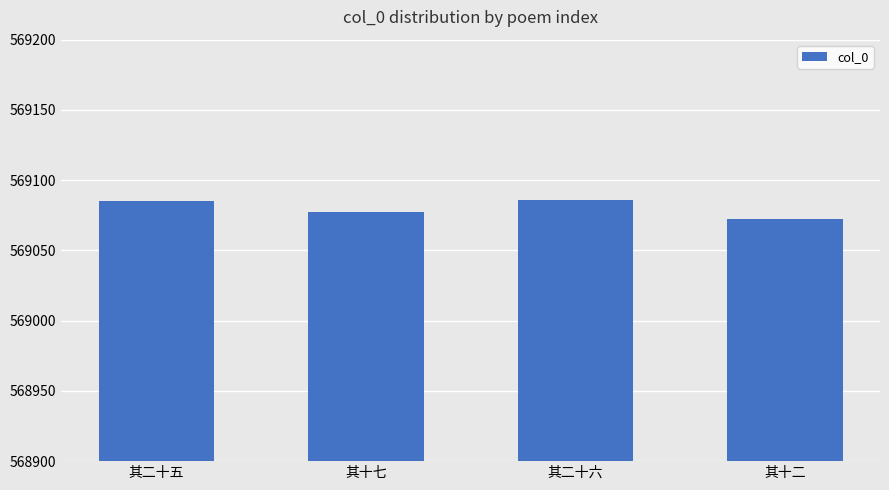

True or false: the data shows 326186 at 其十二.

False